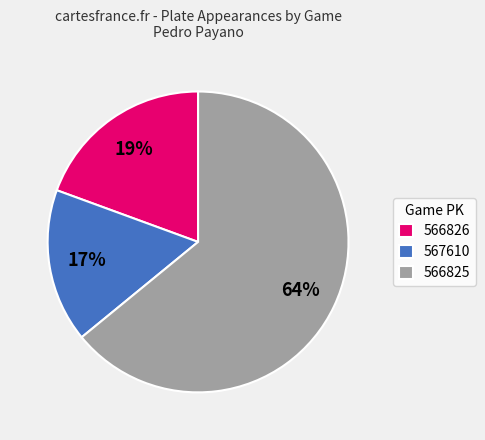

To the nearest percent, what percentage of the pie is 567610?

17%